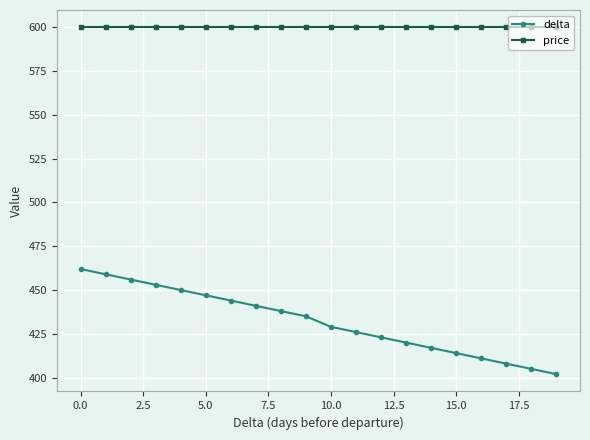

What is the value of the price point at the 3rd from the left?

600